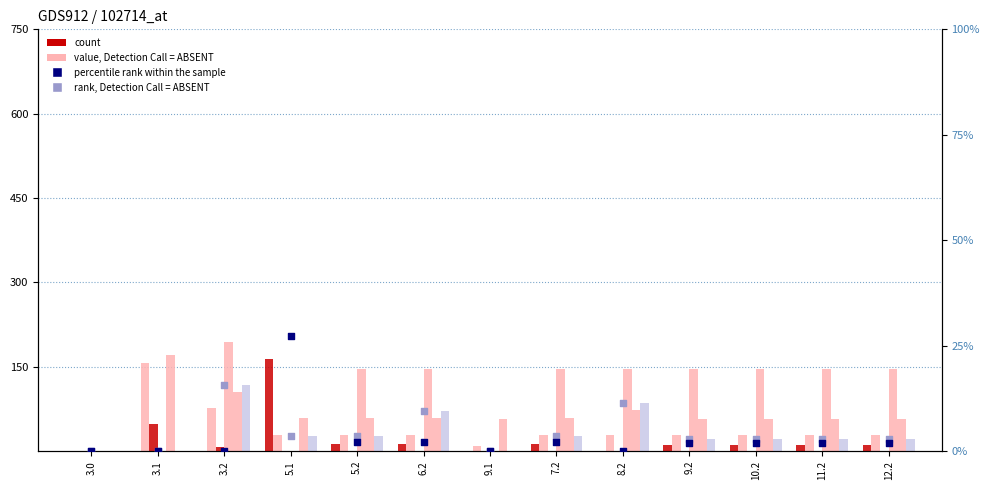

At how many categories does at least one series exceed 76?

11